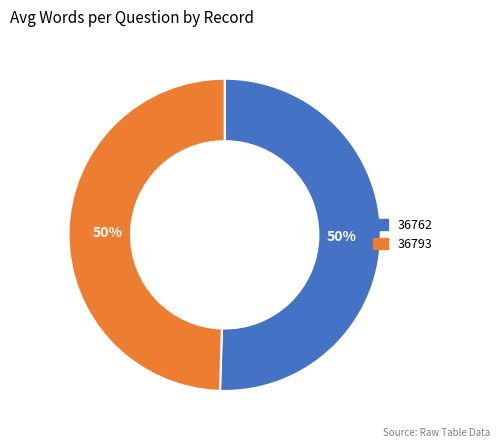

Approximately how many times larger is the value at 36762 compared to 36793?

1.0